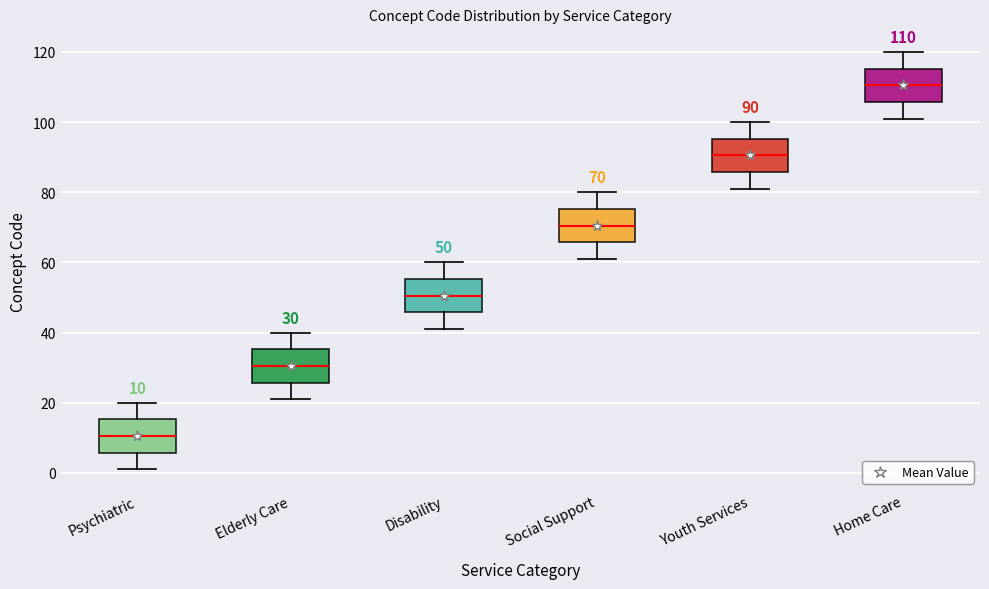

Which box's median line is the lowest?

Psychiatric